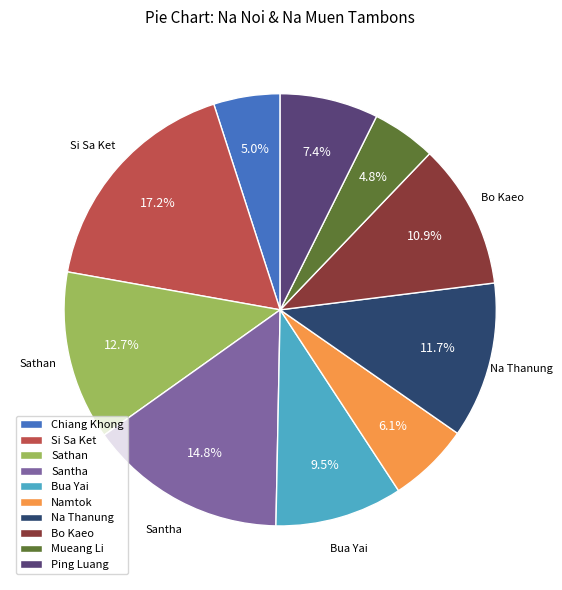

Do Namtok and Santha together represent more than half of the pie?

No